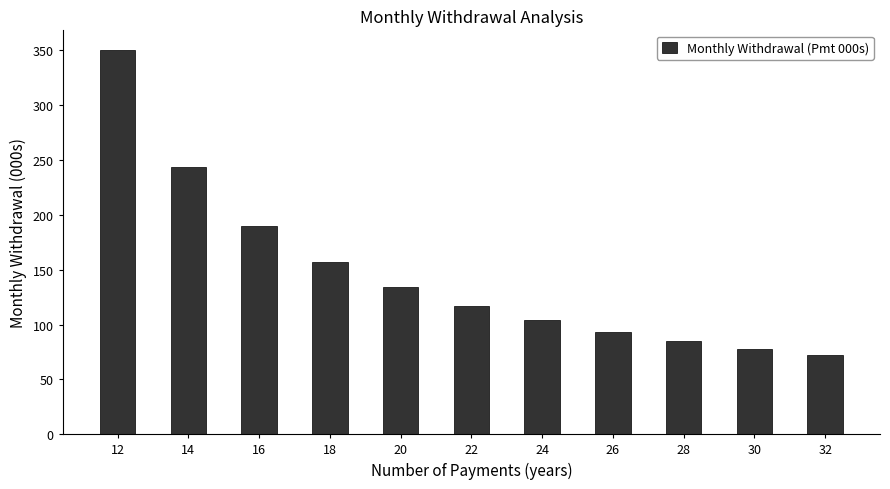

Reading right to left, list all the values displayed in this chart.

72.0	77.9	85.0	93.5	103.8	116.9	133.9	156.9	190.3	243.9	350.7